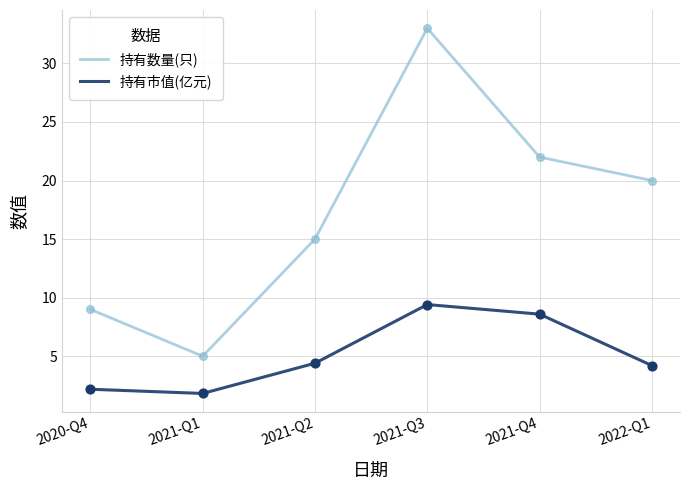

What is the spread (max minus min) of values at 2022-Q1?

15.8